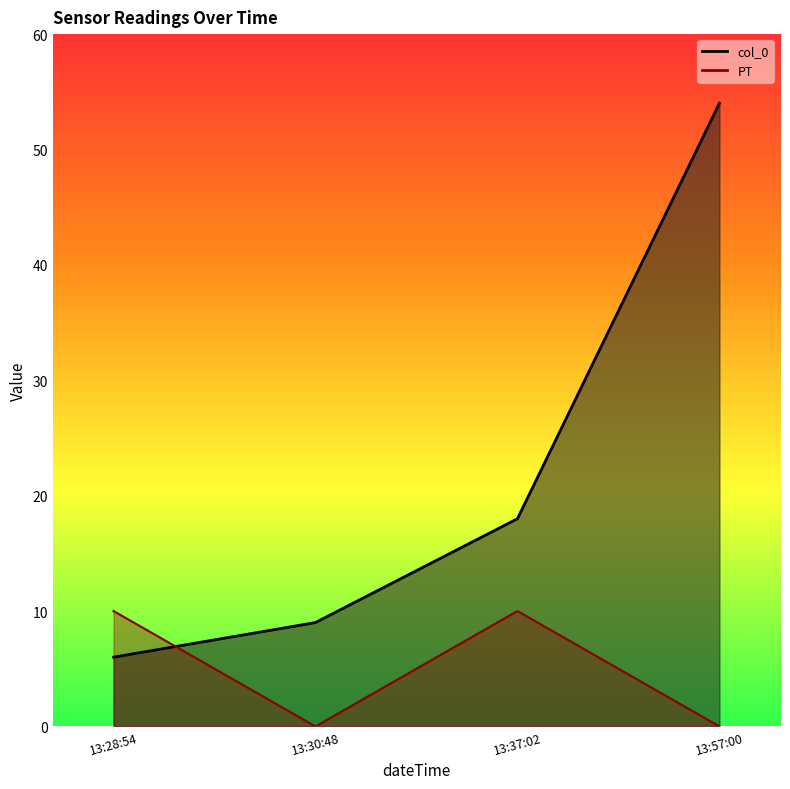

Does the chart display data point markers on the line(s)?

No